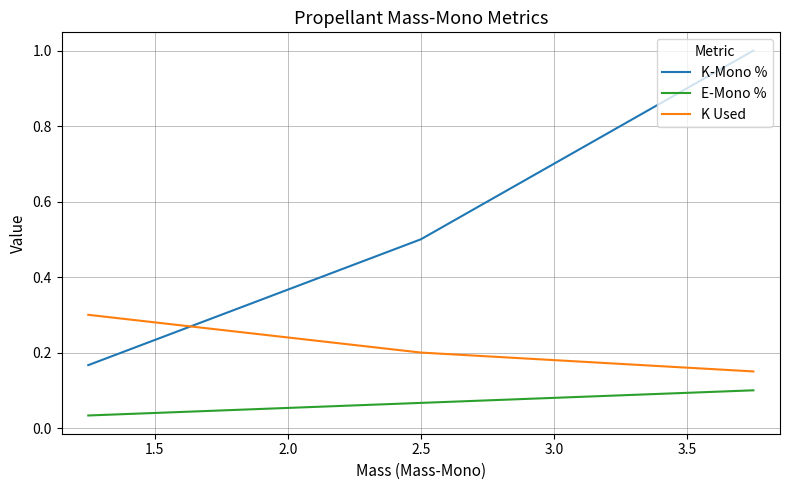

What is the highest value of the K-Mono % series?

1.0